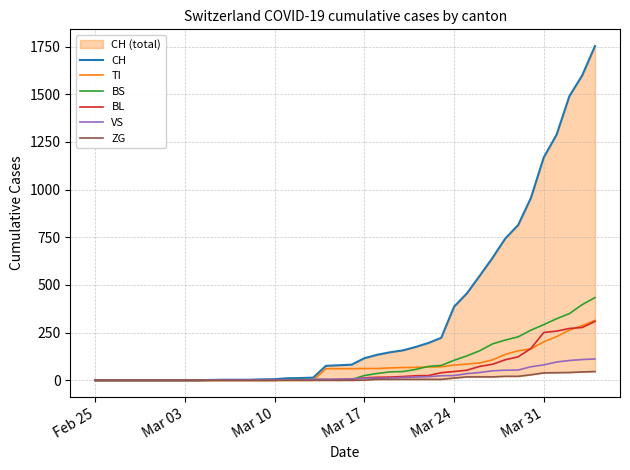

Reading left to right, extract all data points from this chart.

CH: 0	0	0	0	0	0	0	0	0	2	3	3	3	5	6	11	12	14	76	79	82	116	134	147	157	175	196	223	386	456	548	642	744	814	957	1169	1288	1490	1599	1753
TI: 0	0	0	0	0	0	0	0	0	0	0	0	0	0	0	0	0	0	61	61	61	62	62	65	67	68	70	71	80	85	91	107	136	155	165	202	229	263	287	314
BS: 0	0	0	0	0	0	0	0	0	0	0	0	0	0	0	4	4	4	4	0	4	25	36	44	46	57	73	78	105	128	155	191	211	228	263	292	323	350	397	434
BL: 0	0	0	0	0	0	0	0	0	0	0	0	0	0	0	2	2	2	2	5	5	13	16	17	20	24	25	40	46	53	73	84	108	123	167	251	258	272	277	309
VS: 0	0	0	0	0	0	0	0	0	2	2	2	2	2	2	3	3	5	6	6	8	11	11	12	15	17	19	24	25	35	41	50	53	54	71	81	96	104	109	112
ZG: 0	0	0	0	0	0	0	0	0	0	0	0	0	0	0	0	0	0	0	0	0	1	5	5	5	5	5	5	12	18	18	18	21	21	29	39	40	41	44	46